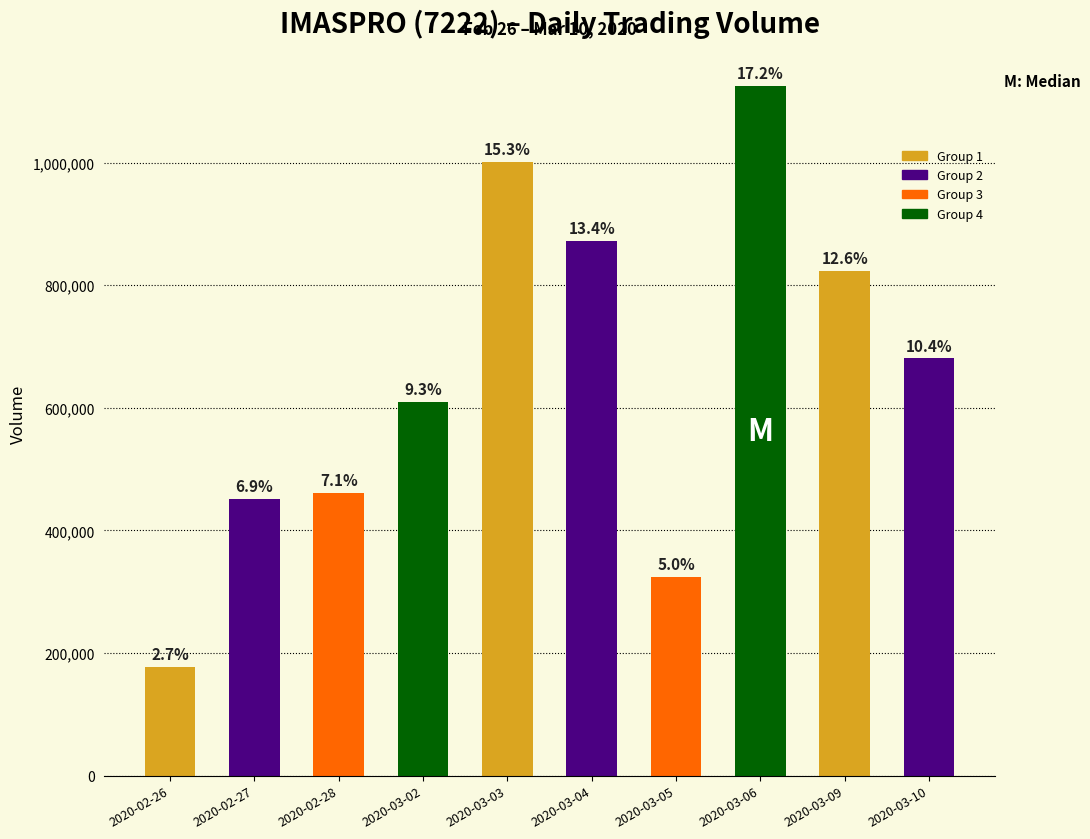

List the labels in order of value, smallest first.

2020-02-26, 2020-03-05, 2020-02-27, 2020-02-28, 2020-03-02, 2020-03-10, 2020-03-09, 2020-03-04, 2020-03-03, 2020-03-06